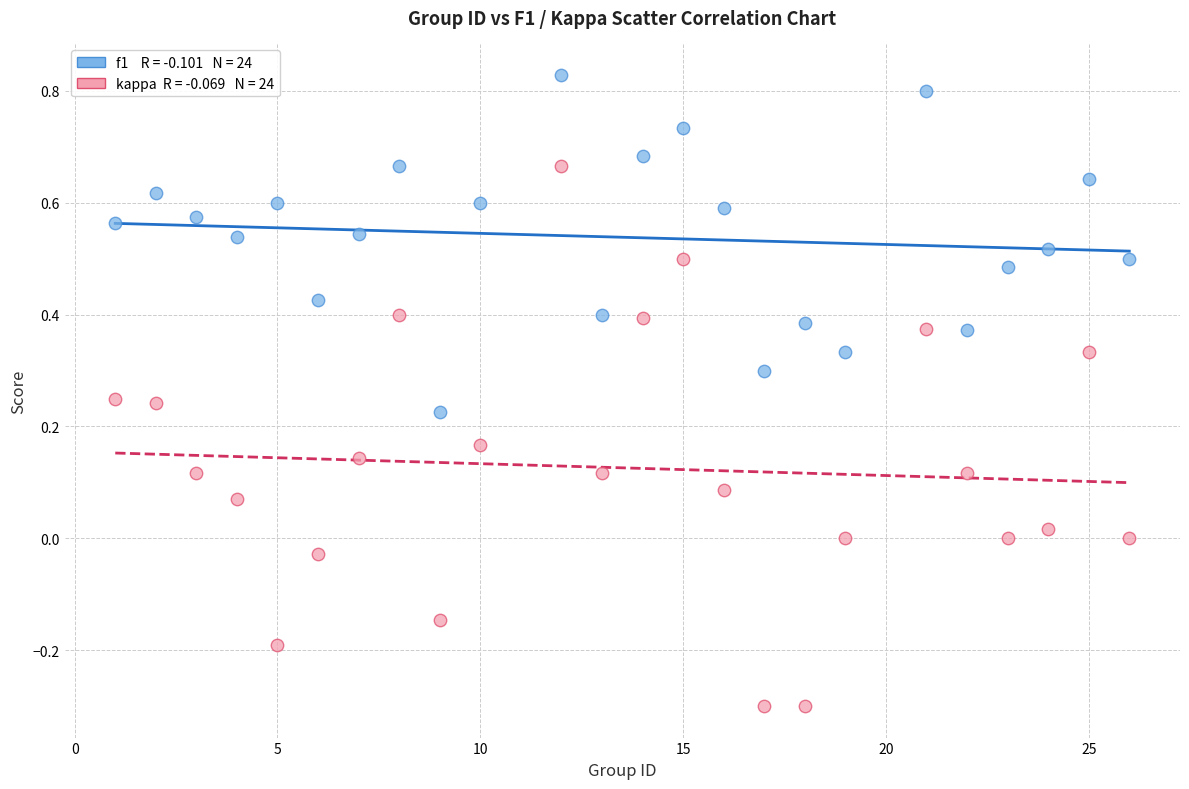

Across all data points, what is the range of X values (max minus min)?

25.0